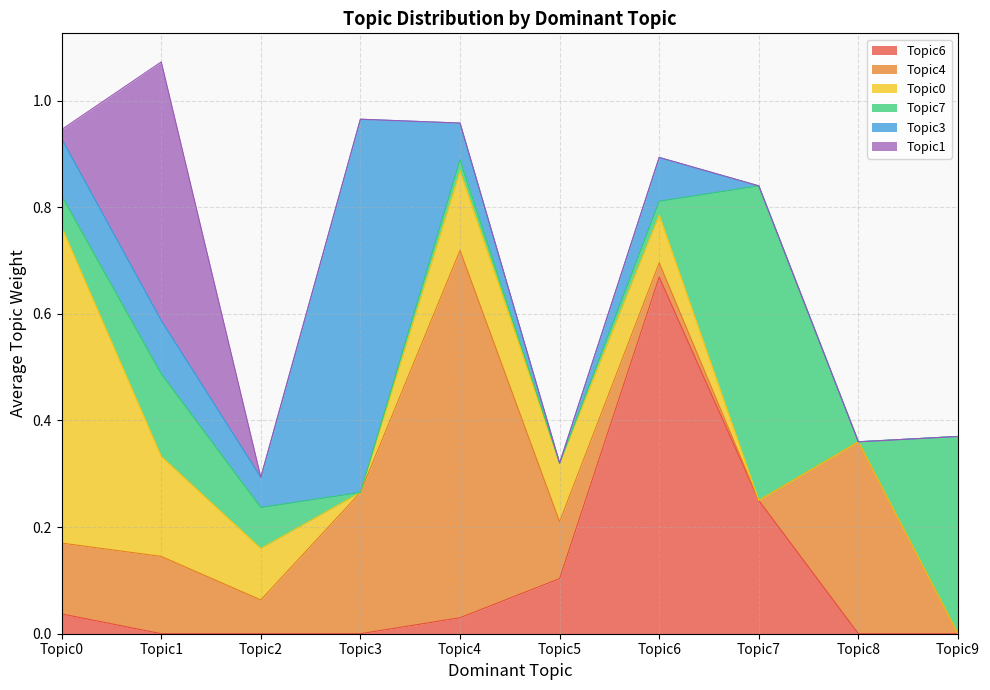

How many lines are shown in the chart?

6